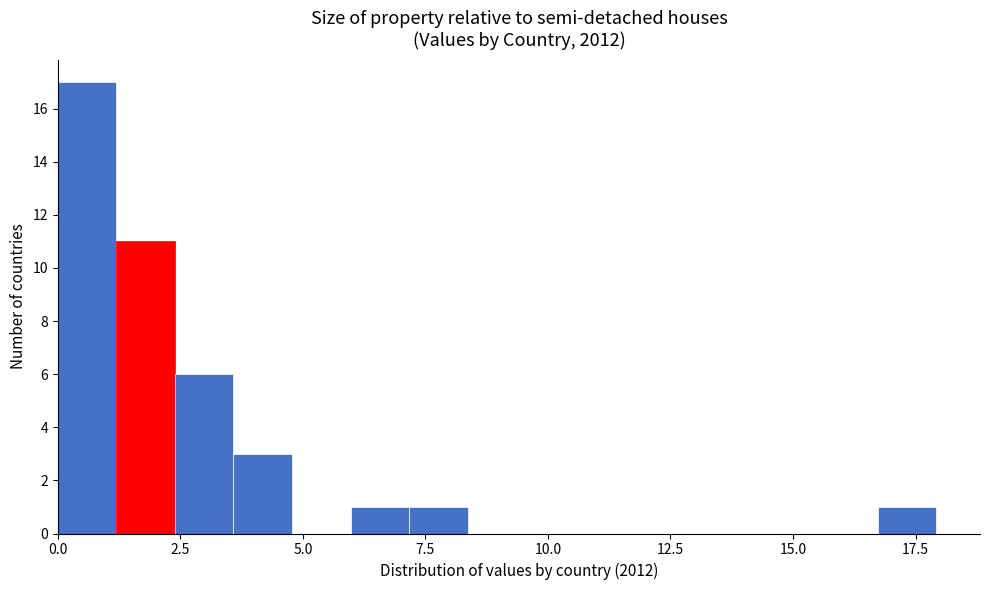

Around what value on the x-axis is the tallest bar? Give the approximate position of its centre, as read against the axis.

0.5